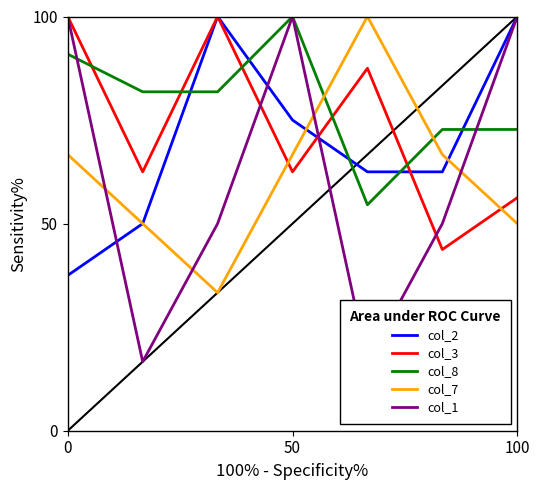

How many values in the col_8 series are below 81?

3